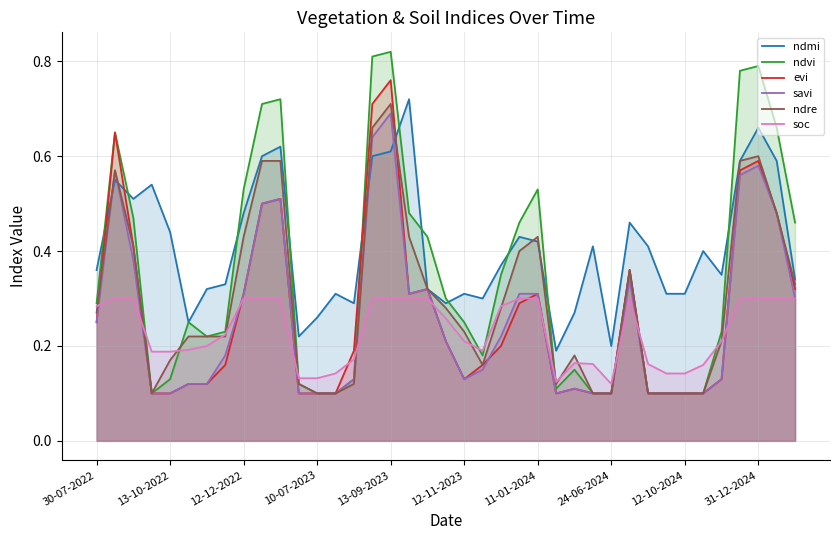

What is the value of the evi point at the 34th from the left?

0.1